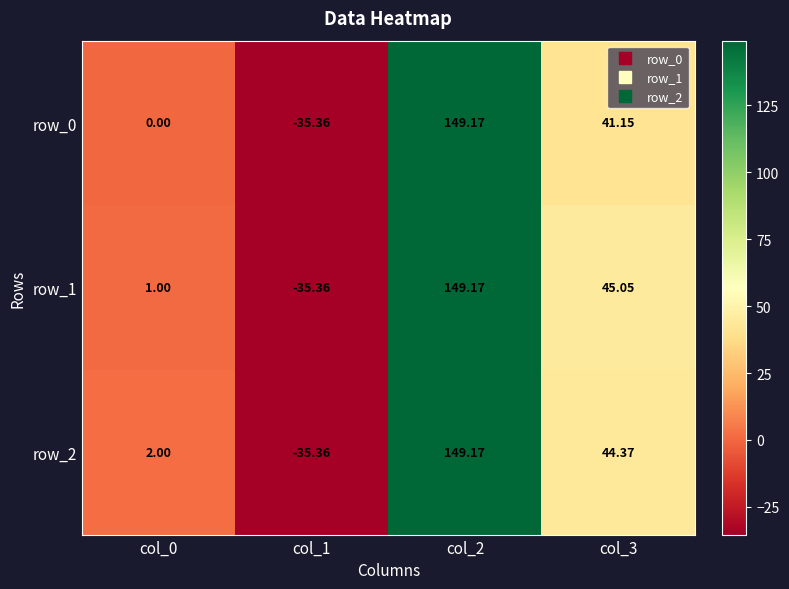

What is the greatest value displayed?

149.2